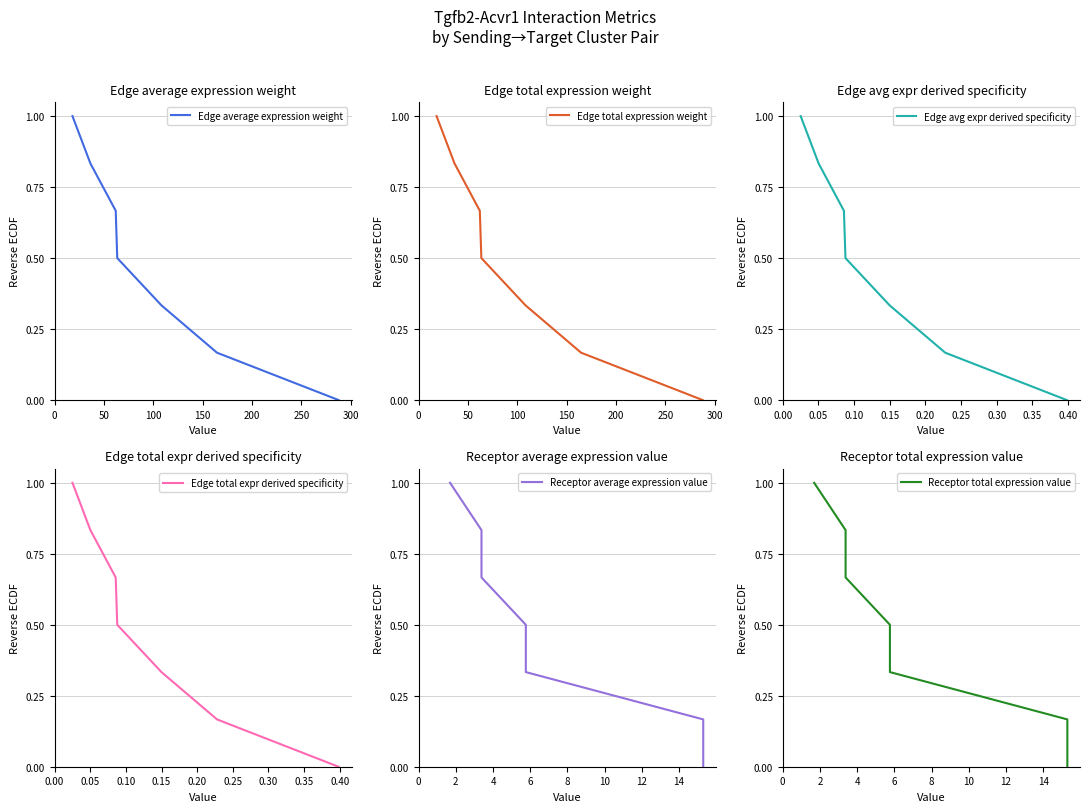

Which series changed the most between 100 and 200?

Edge average expression weight